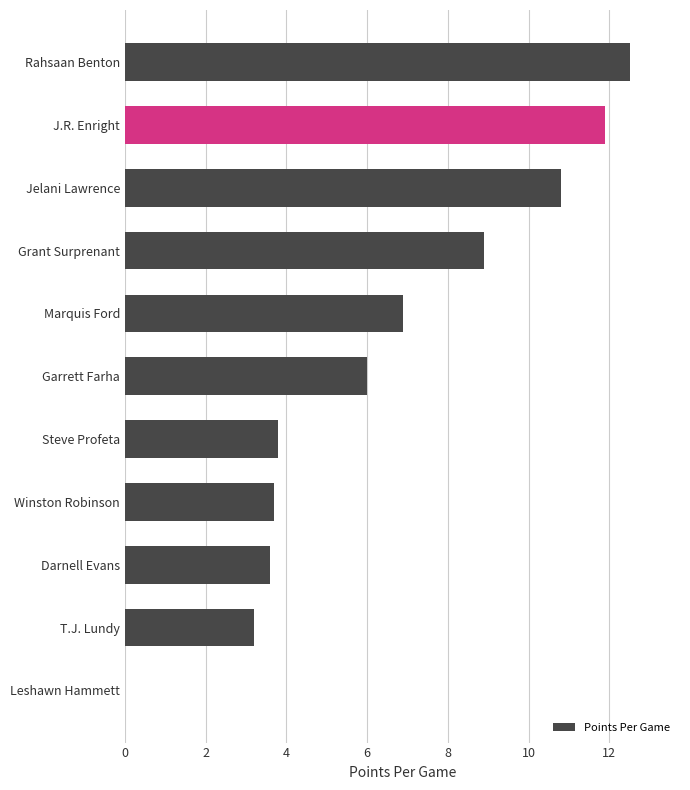

Count the number of data series in this chart.

1